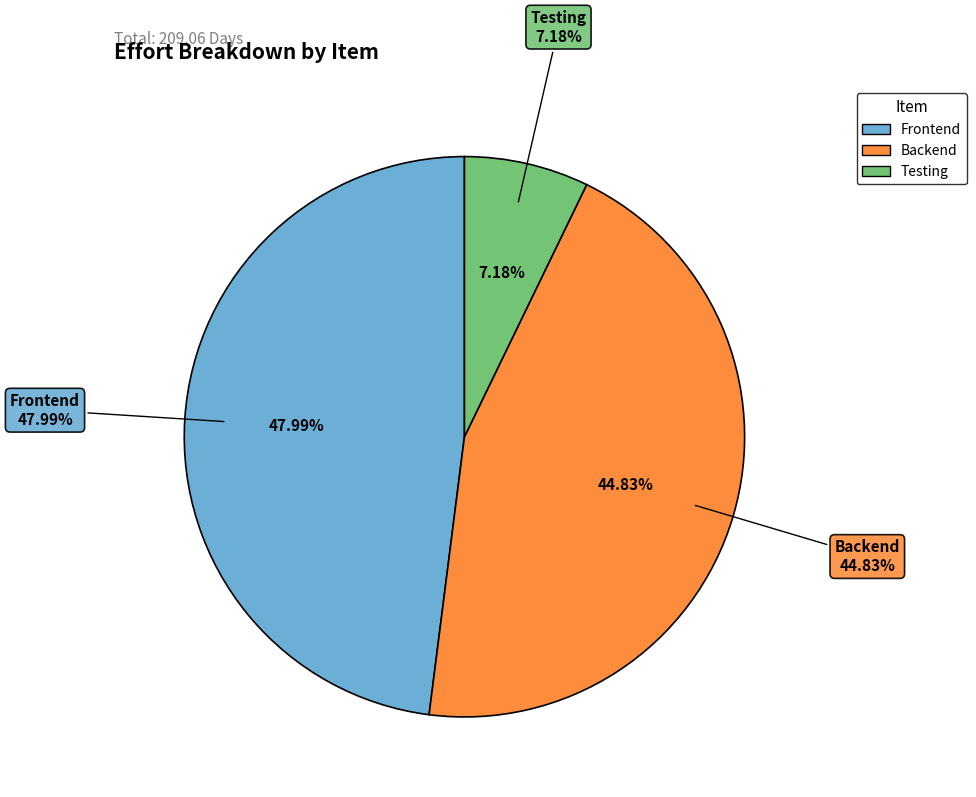

How many slices are in this pie chart?

3